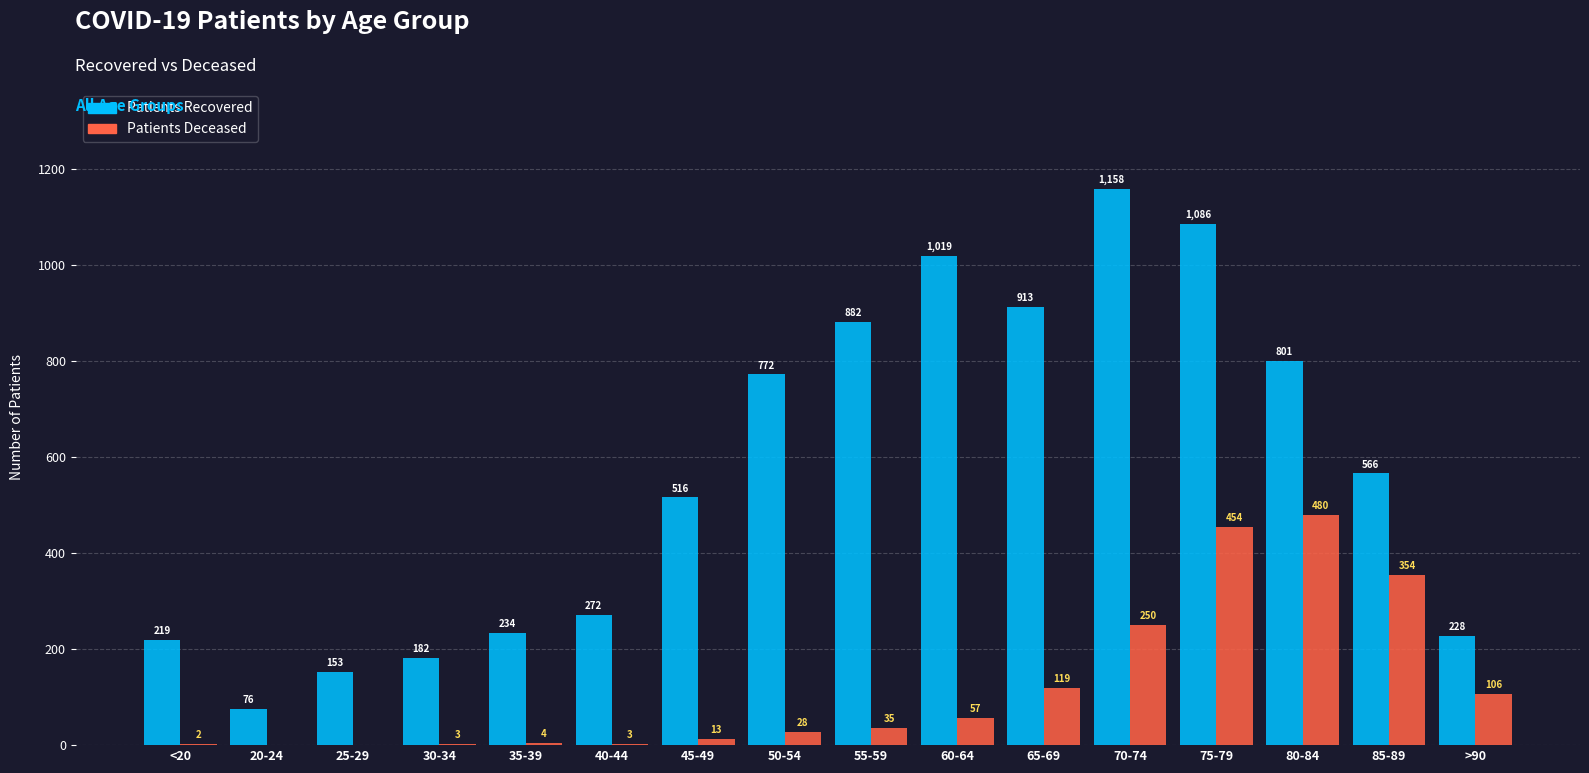

Which category has the highest value across all series?

70-74